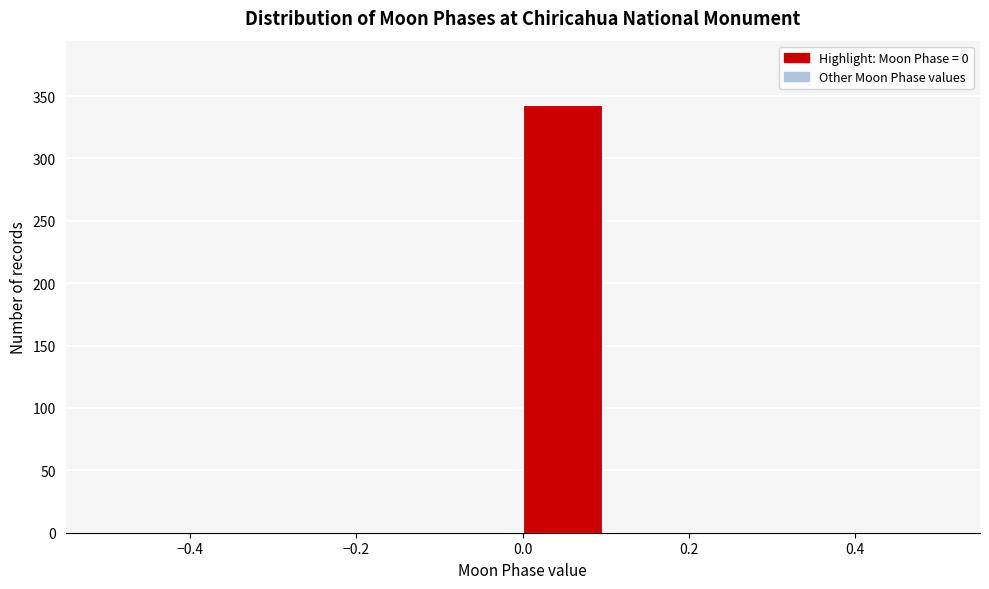

Reading left to right, list every bar in this chart as the range it spans on the x-axis followed by its height. The values are not printed on the chart, so give them approximately, as read against the axis.

-0.5 to -0.4: 0
-0.4 to -0.3: 0
-0.3 to -0.2: 0
-0.2 to -0.1: 0
-0.1 to 0.0: 0
0.0 to 0.1: 345
0.1 to 0.2: 0
0.2 to 0.3: 0
0.3 to 0.4: 0
0.4 to 0.5: 0